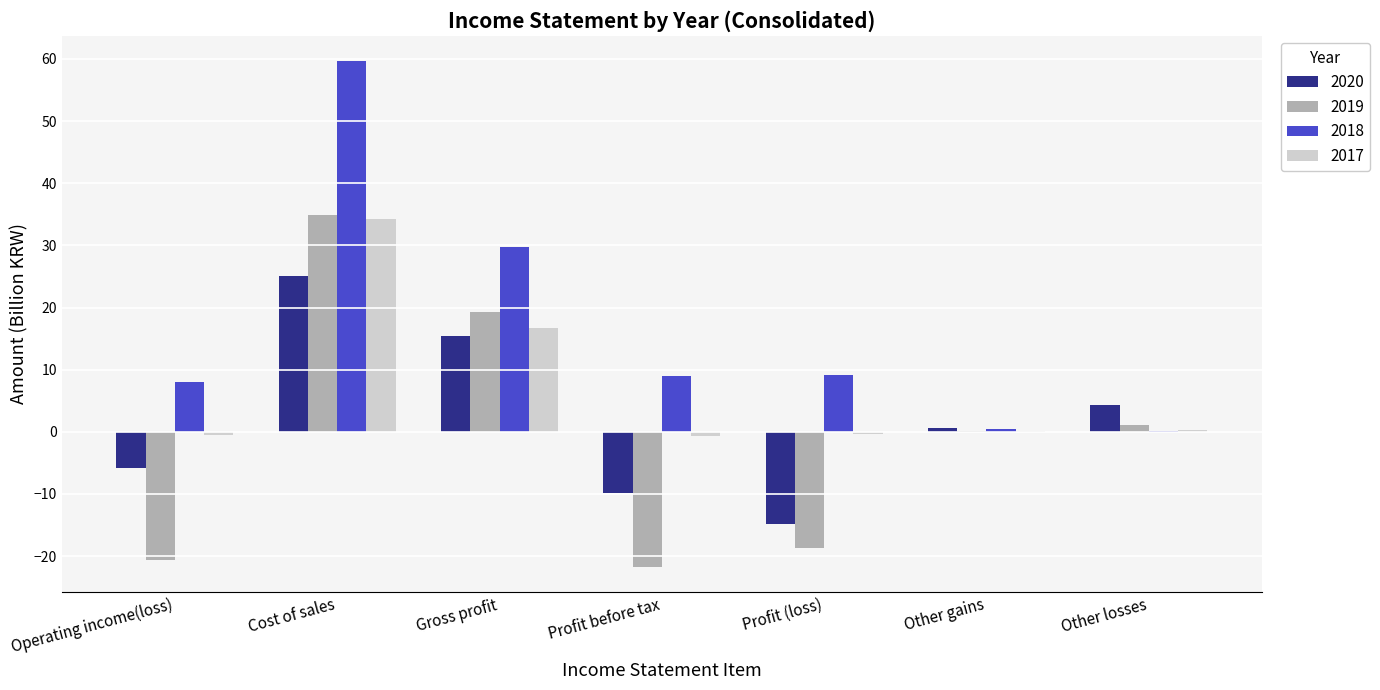

True or false: 2019 has a value of -20.7 at Operating income(loss).

True